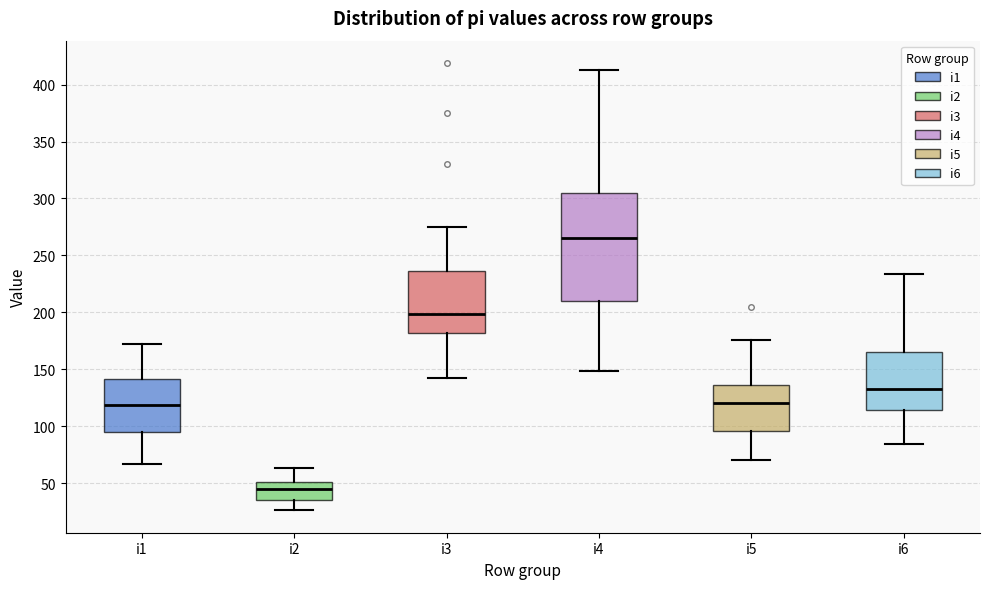

Reading left to right, read every box against the y-axis: the position of its median line, the range the box covers, and the ends of its whiskers. The values are not printed on the chart, so give them approximately, as read against the axis.

i1: median 120, box 95 to 140, whiskers 65 to 170
i2: median 45, box 35 to 50, whiskers 25 to 65
i3: median 200, box 180 to 235, whiskers 140 to 275
i4: median 265, box 210 to 305, whiskers 150 to 415
i5: median 120, box 95 to 135, whiskers 70 to 175
i6: median 135, box 115 to 165, whiskers 85 to 235